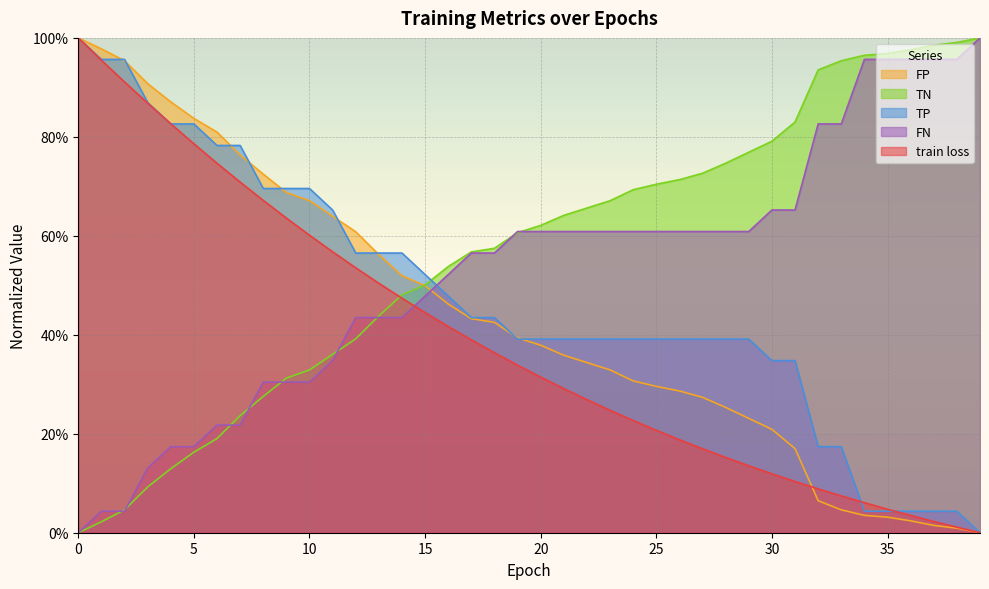

What is the value of the FP point at the 5th from the left?

0.1